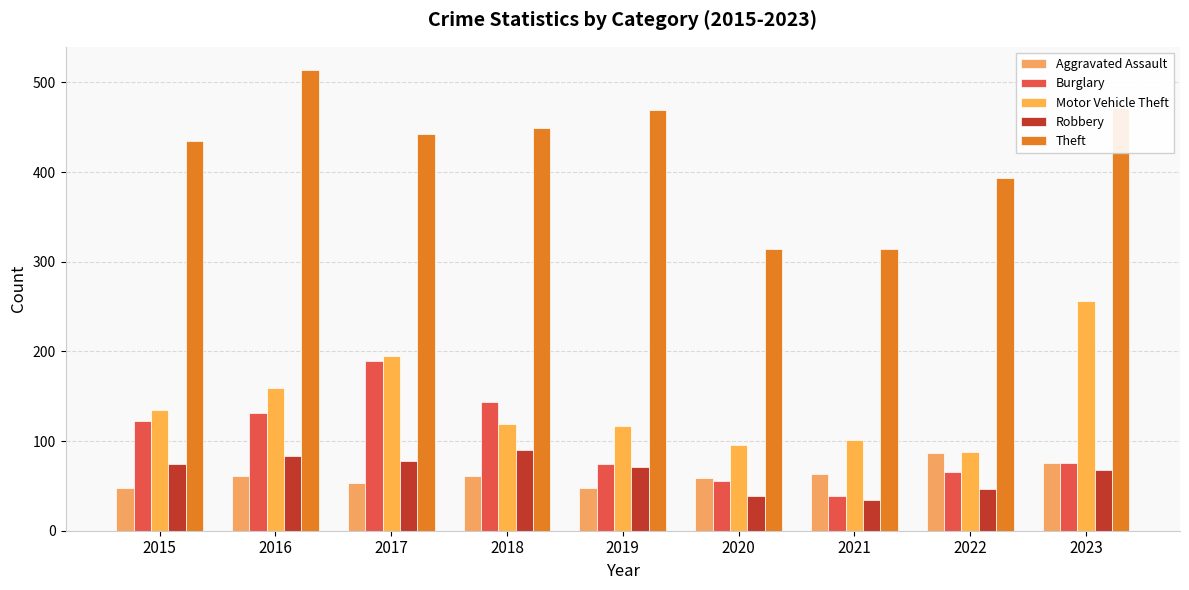

At which label does Theft first exceed 442?

2016